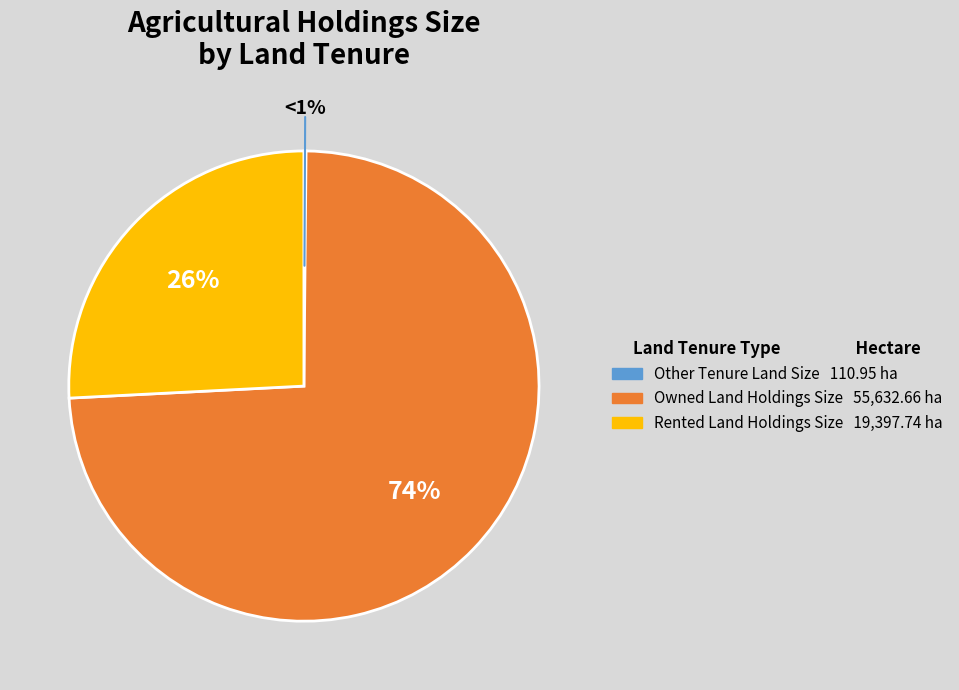

Approximately how many times larger is the value at Owned Land Holdings Size compared to Other Tenure Land Size?

501.4